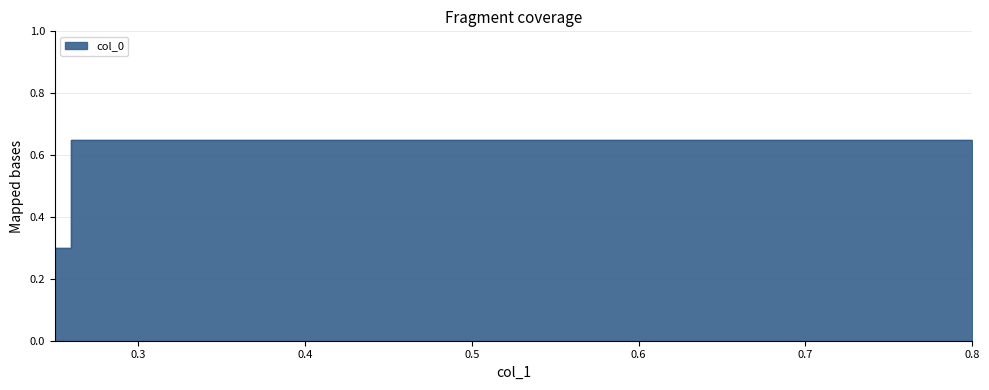

How many values are between 0 and 1?

4